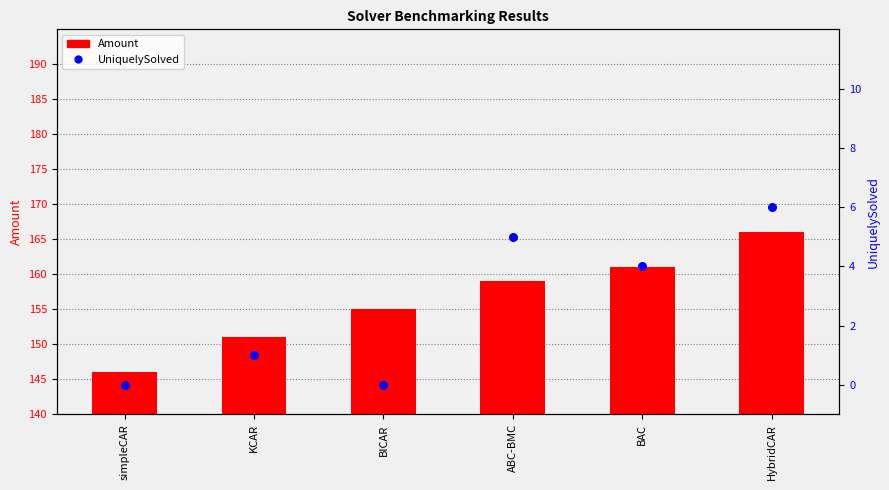

At how many categories does at least one series exceed 8?

6